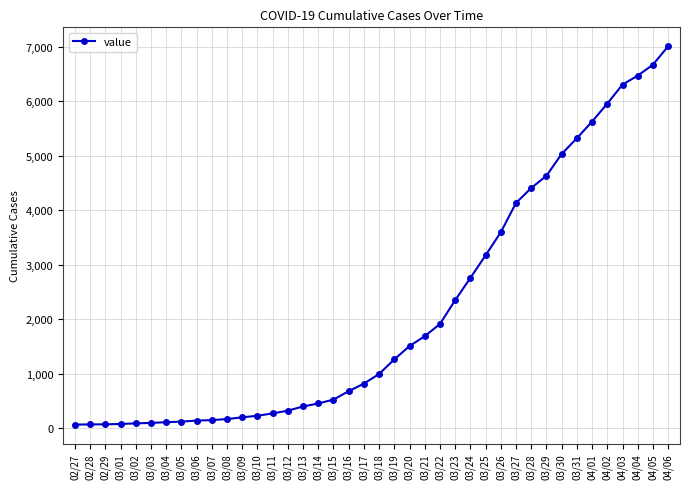

What is the value of the 26th point from the left?

2347